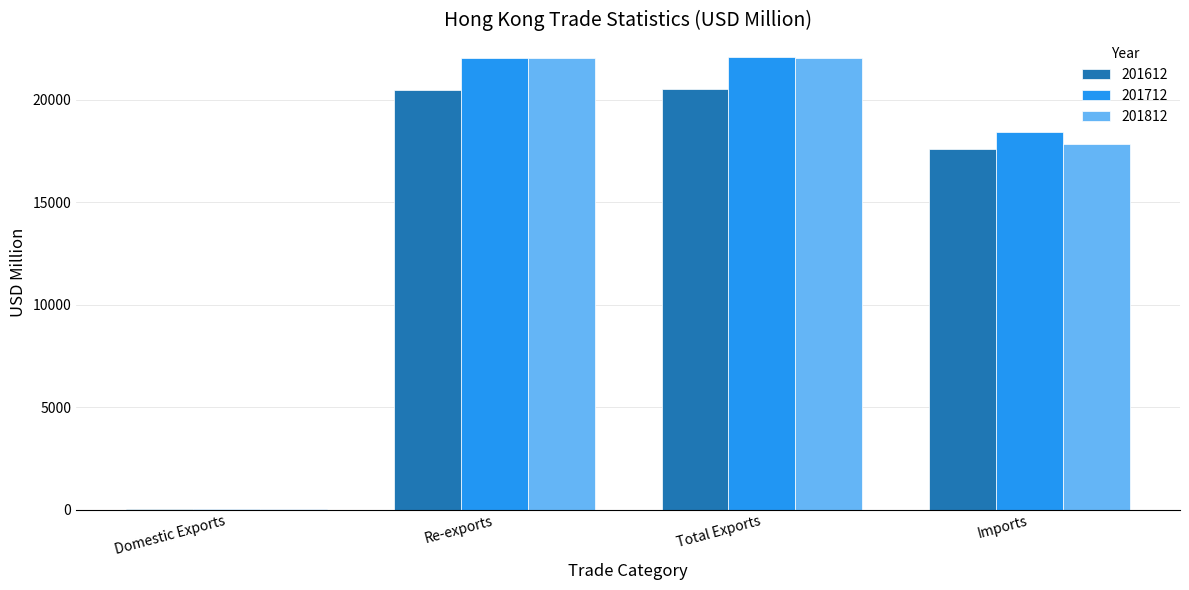

What is the maximum value for 201612?

20516.3